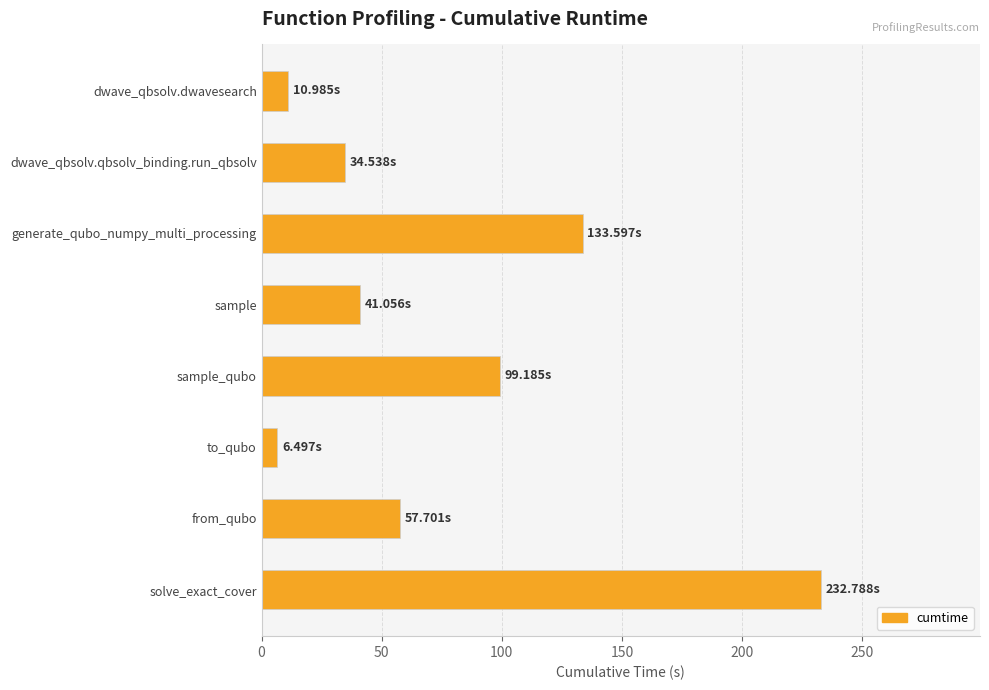

Where is the data nearest to the value 119?

generate_qubo_numpy_multi_processing